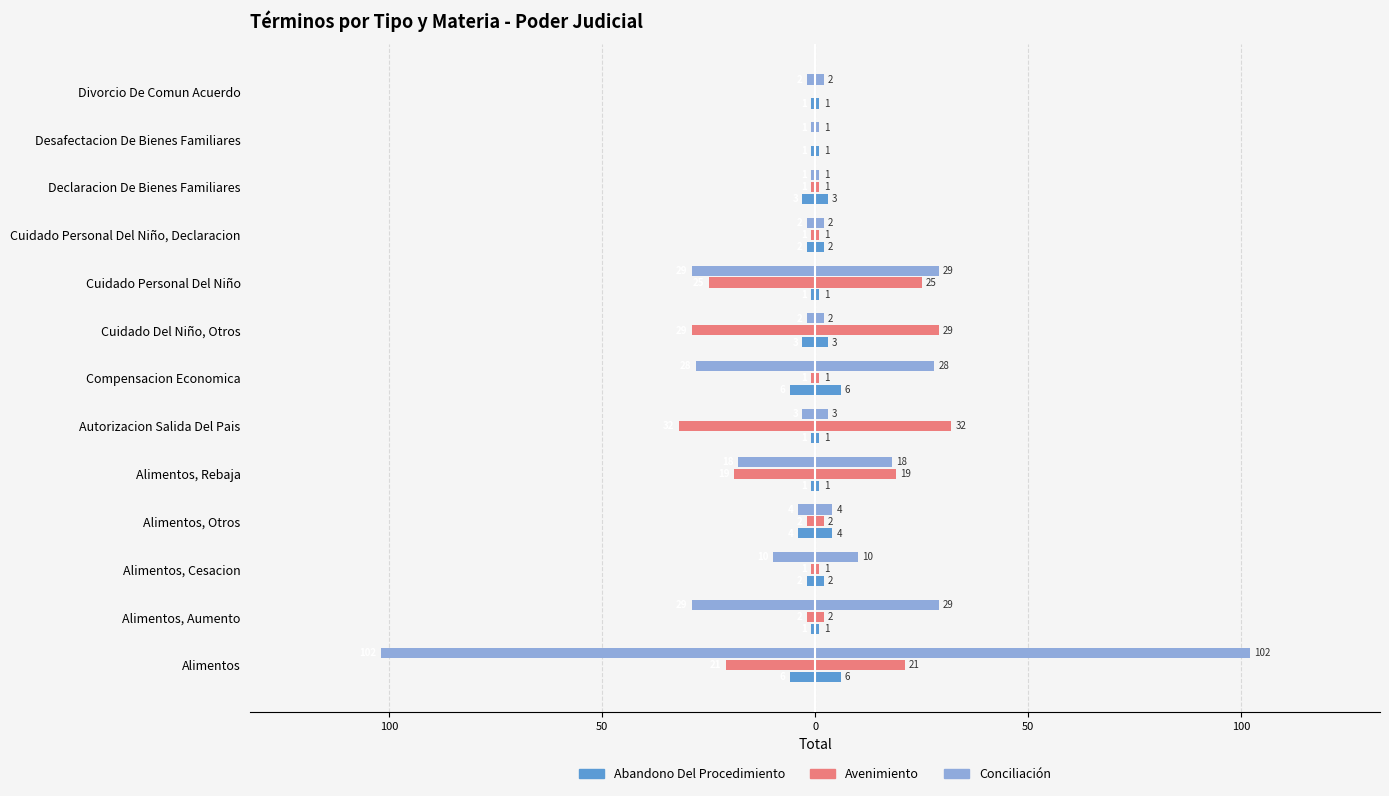

What is the difference between the maximum and minimum values in the Avenimiento series?

32